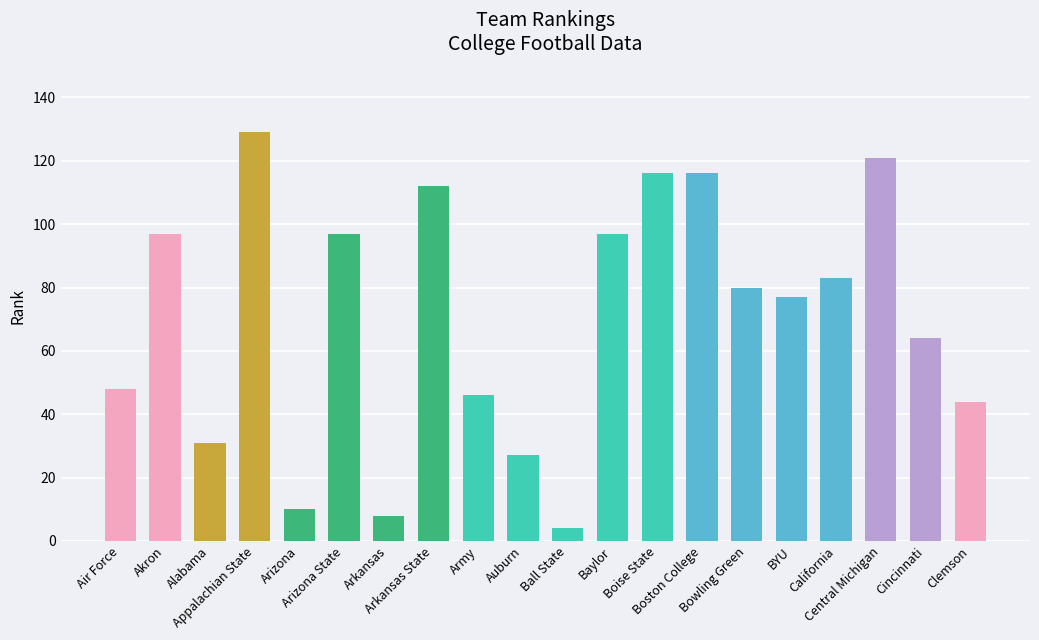

Does the chart contain stacked bars?

No